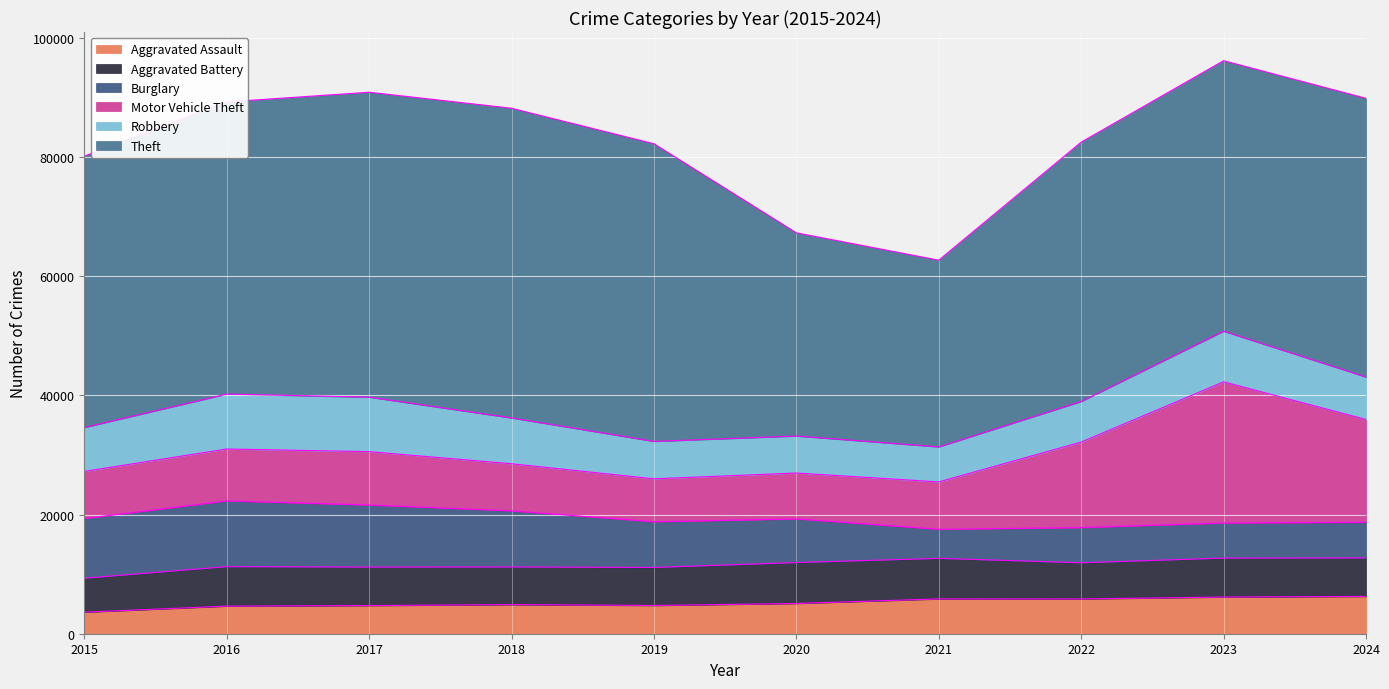

After their last crossing, which series has the higher values: Burglary or Motor Vehicle Theft?

Motor Vehicle Theft